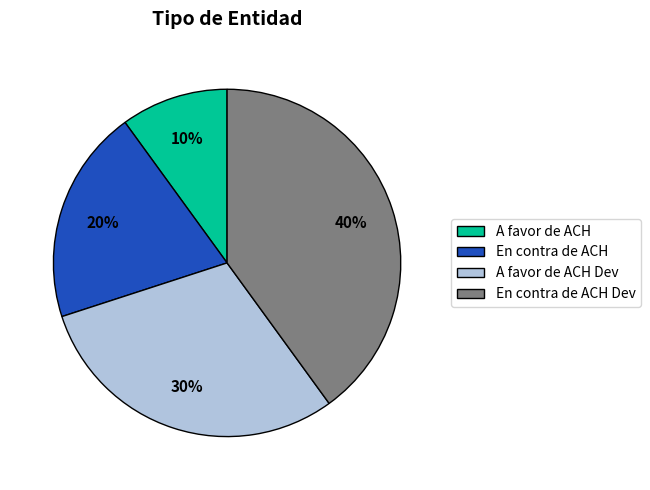

How many slices are in this pie chart?

4